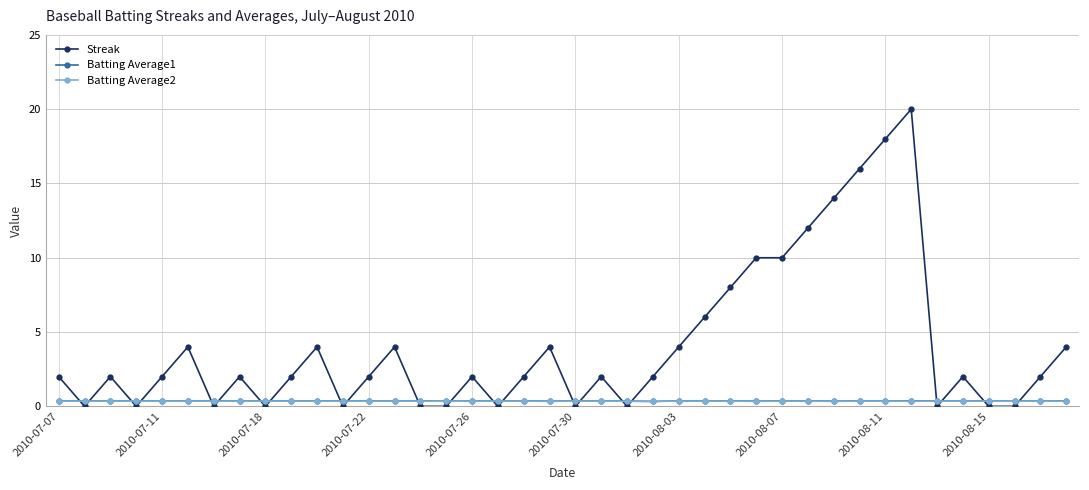

Count the Batting Average1 values in the range 0 to 1.

40